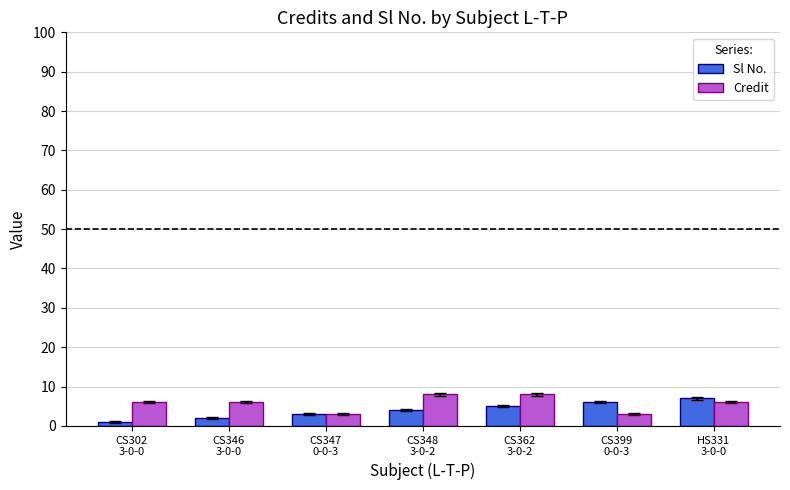

What is the spread (max minus min) of values at CS348
3-0-2?

4